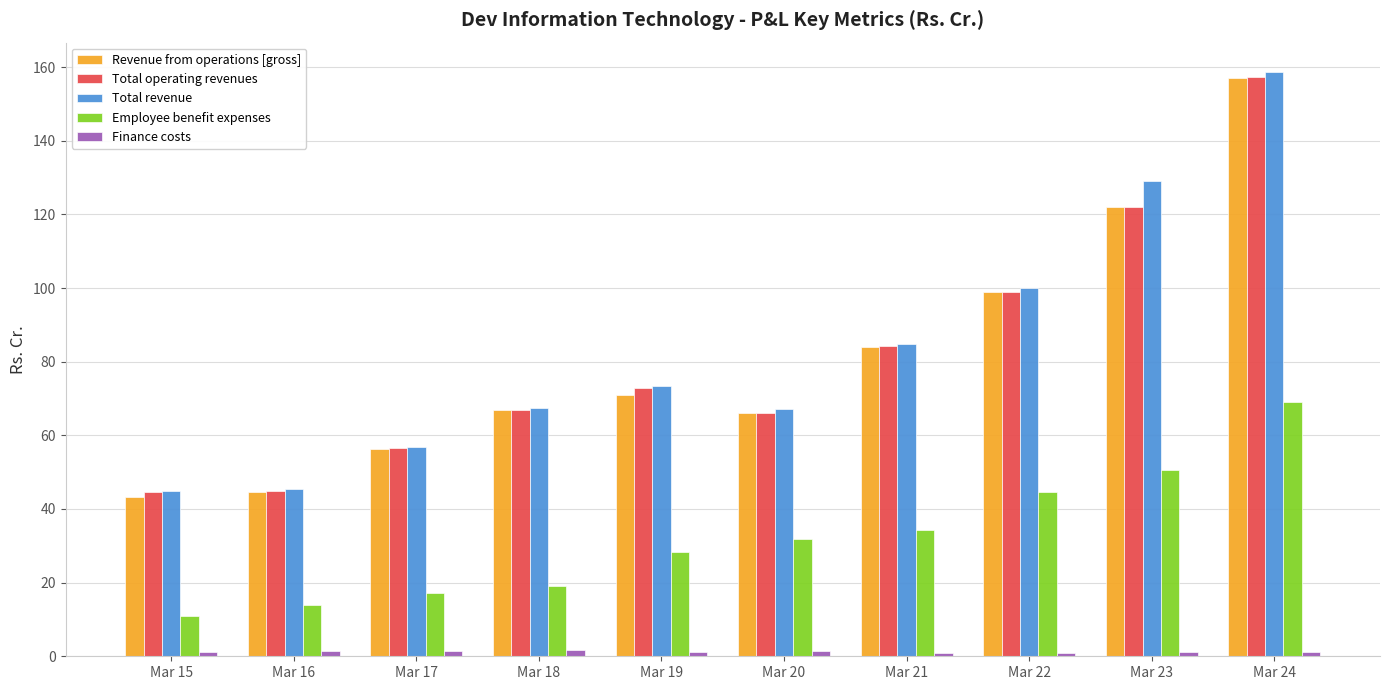

What is the highest value of the Total revenue series?

158.7